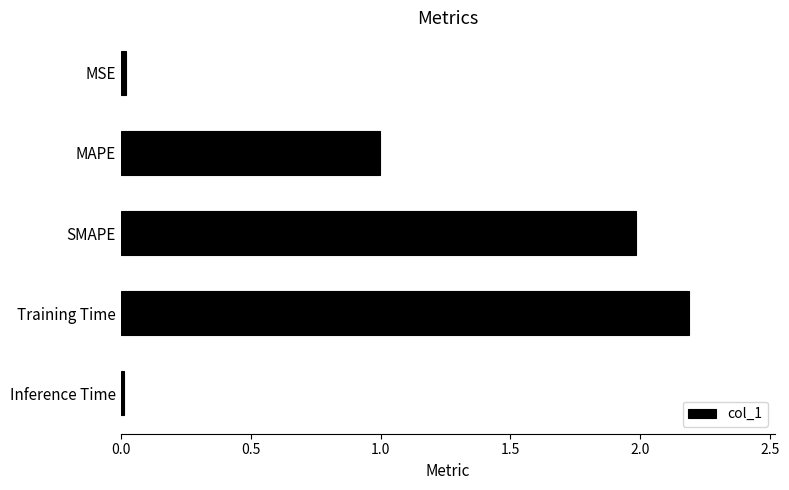

What is the average value?

1.0